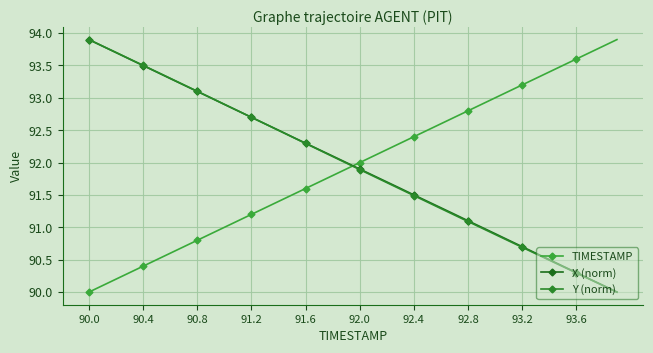

Is this an area chart (filled region under the line)?

No